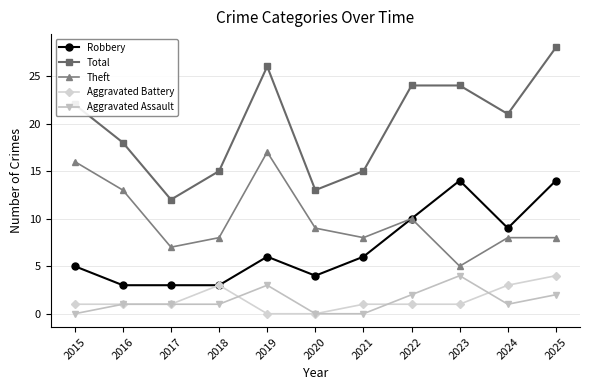

What is the highest value of the Robbery series?

14